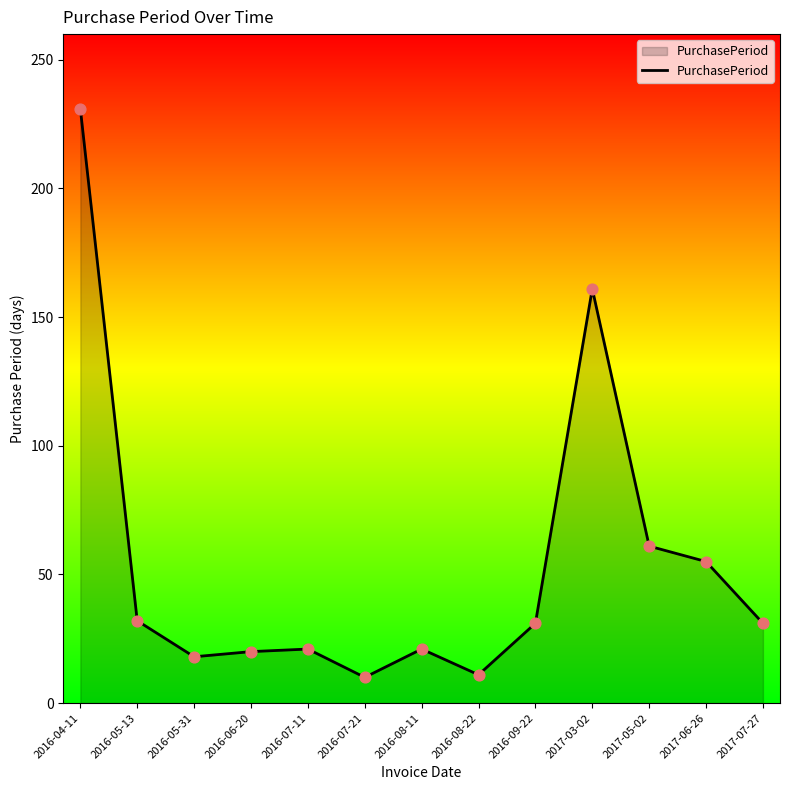

Between 2017-07-27 and 2017-05-02, which is larger?

2017-05-02